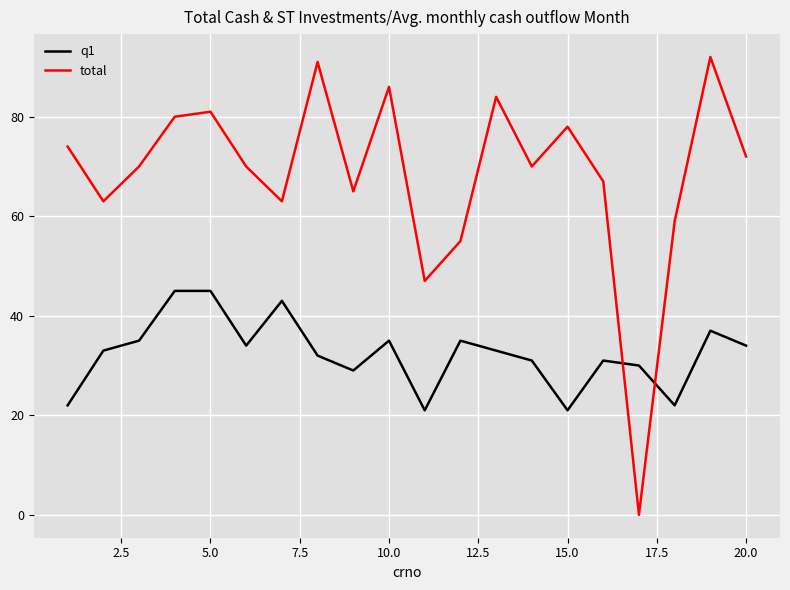

Rank the series by their maximum value, from highest to lowest.

total, q1